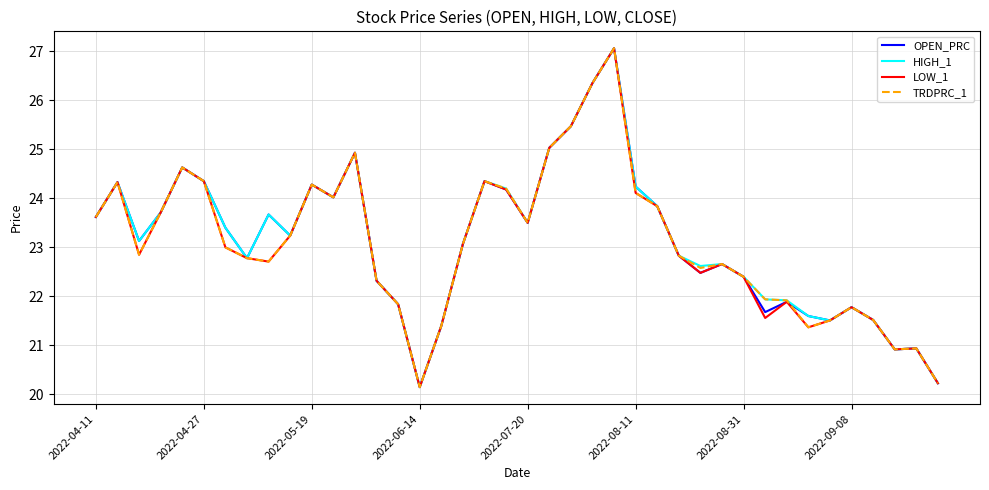

In TRDPRC_1, how many points are lower than both neighbors (excluding endpoints)?

8